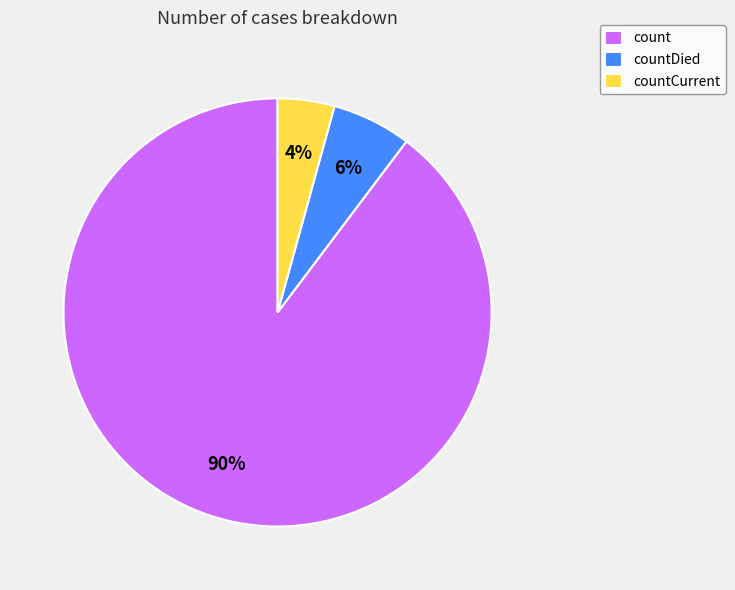

What is the ratio of the value at countDied to the value at count?

0.1